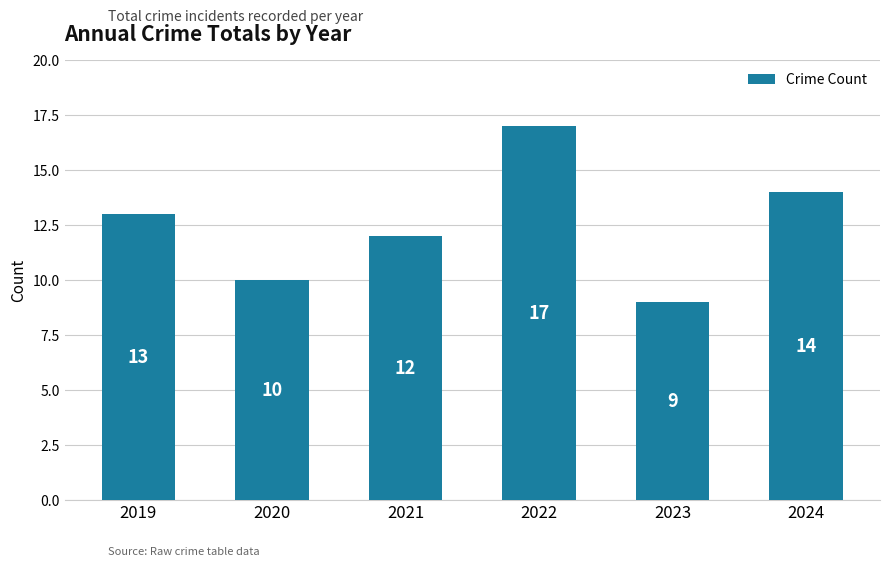

Reading left to right, extract all data points from this chart.

2019=13	2020=10	2021=12	2022=17	2023=9	2024=14